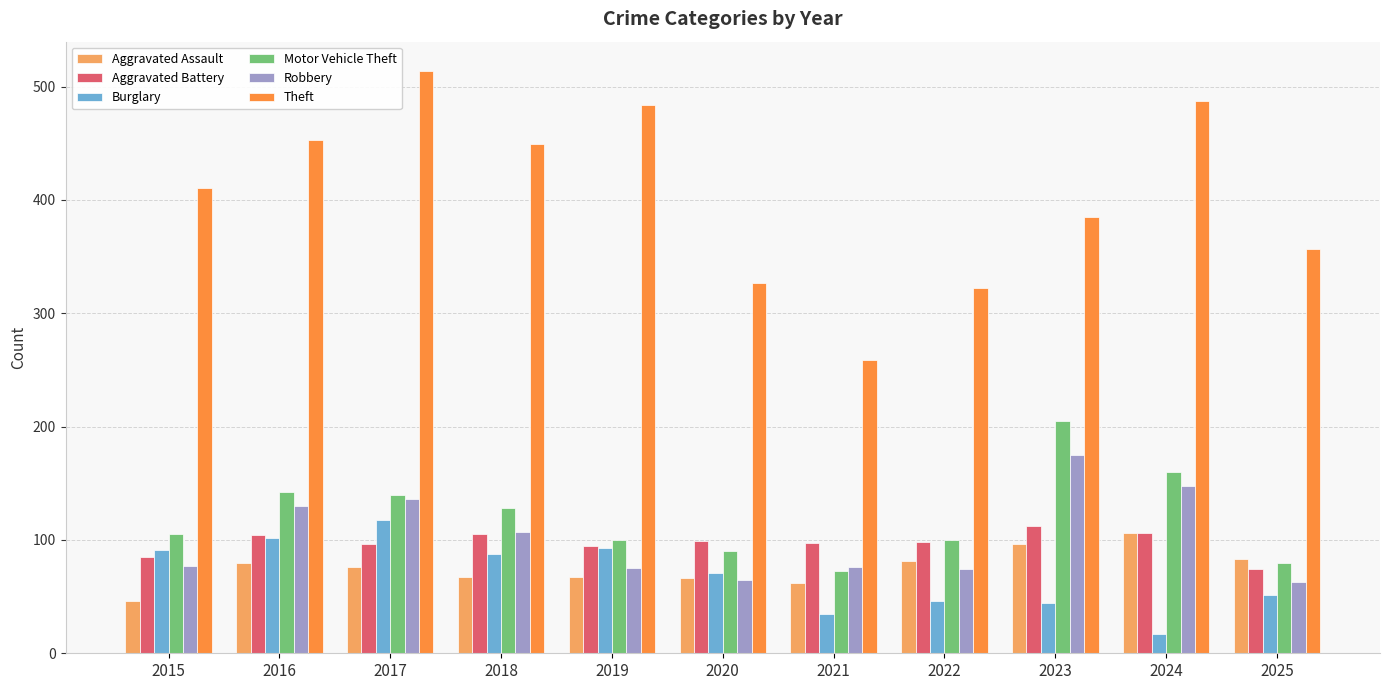

The Burglary series shows 17 at 2024. True or false?

True